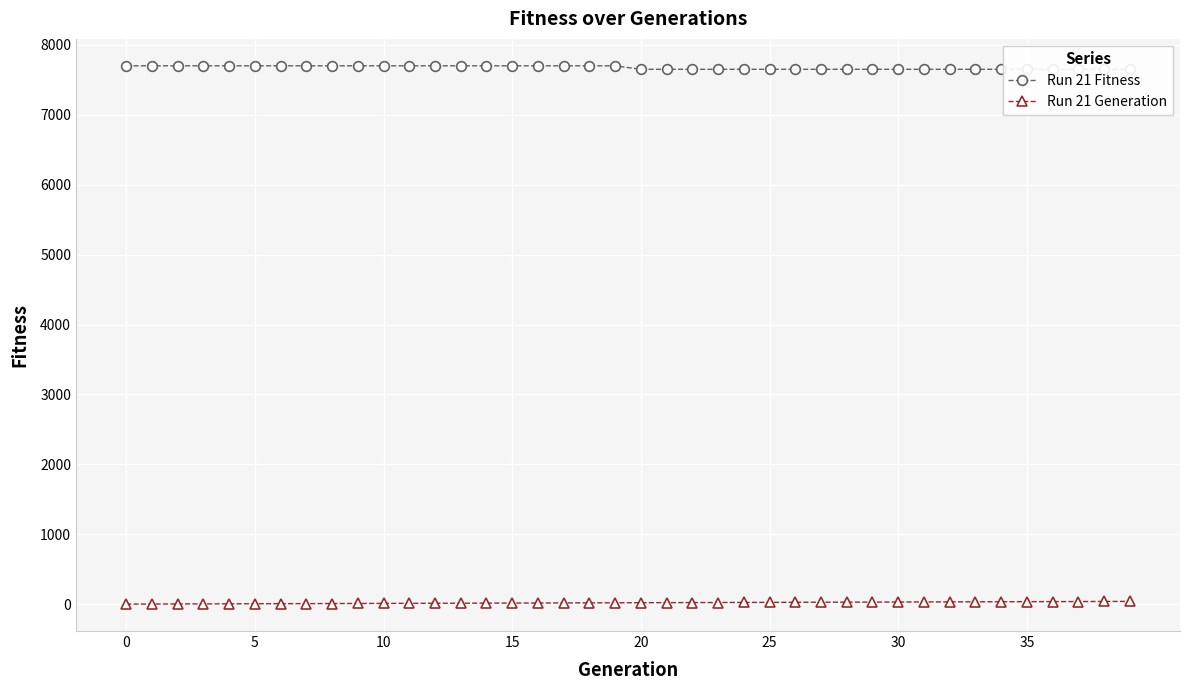

What is the sum of all Run 21 Generation values?

780